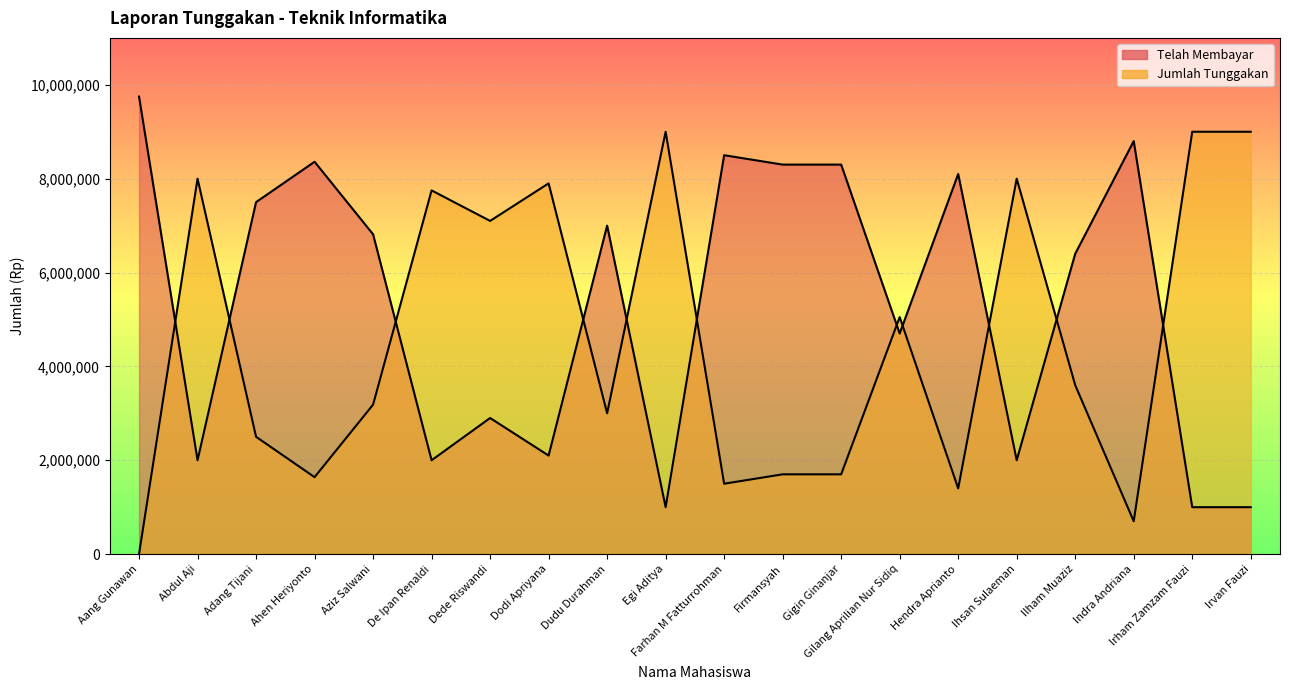

What are all the series names shown in the legend?

Telah Membayar, Jumlah Tunggakan